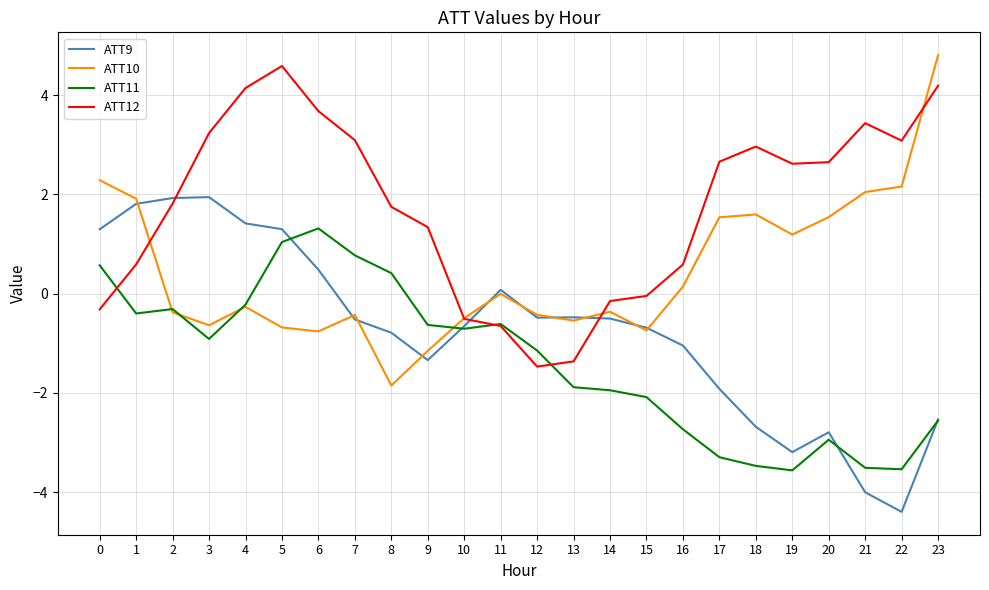

After their last crossing, which series has the higher values: ATT9 or ATT12?

ATT12